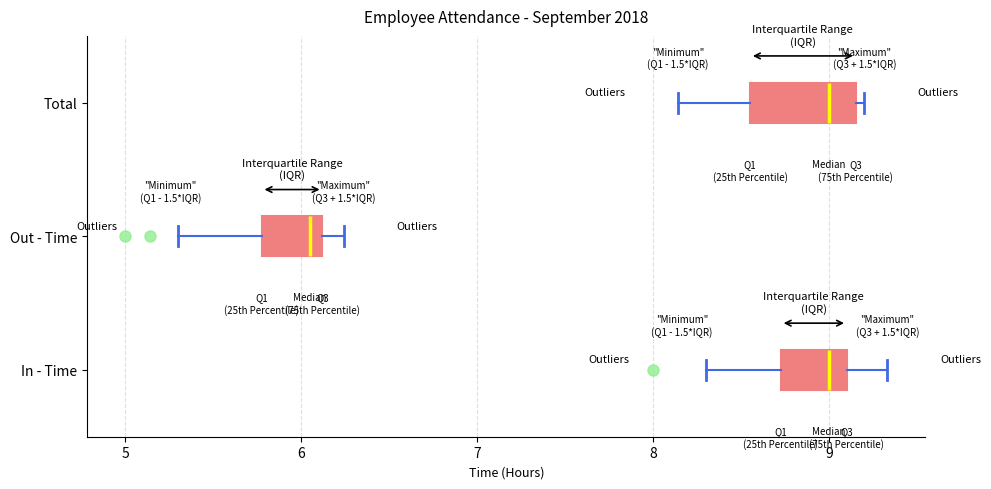

Reading bottom to top, transcribe this box plot: for each box, give where its median line is, the range the box spans, and where its two whiskers end, as read against the x-axis. The values are not printed on the chart, so give them approximately, as read against the axis.

In - Time: median 9.0, box 8.7 to 9.1, whiskers 8.3 to 9.3
Out - Time: median 6.1 (just left of the box's right edge), box 5.8 to 6.1, whiskers 5.3 to 6.2
Total: median 9.0, box 8.6 to 9.2, whiskers 8.1 to 9.2 (just right of the box's right edge)